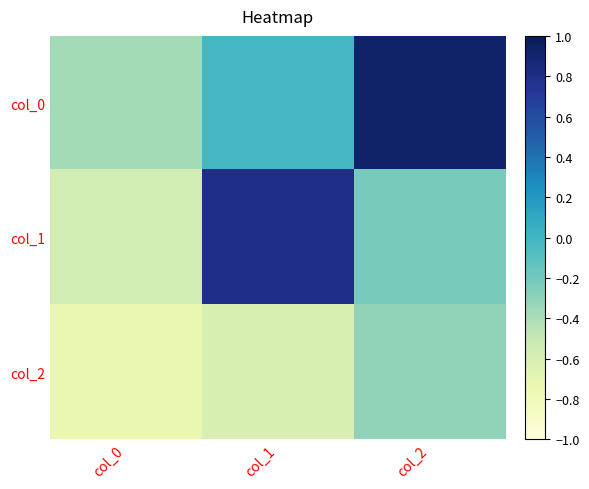

Reading left to right, what are all the values shown in this chart?

col_0: col_0=-0.4	col_1=-0.0	col_2=0.9
col_1: col_0=-0.6	col_1=0.8	col_2=-0.2
col_2: col_0=-0.7	col_1=-0.6	col_2=-0.3